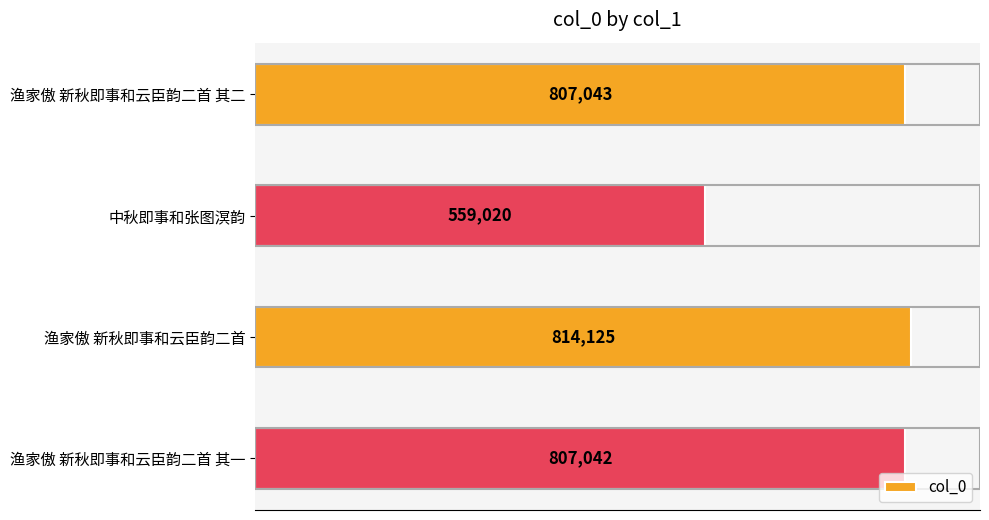

The chart shows a value of 324530 at 中秋即事和张图溟韵. True or false?

False